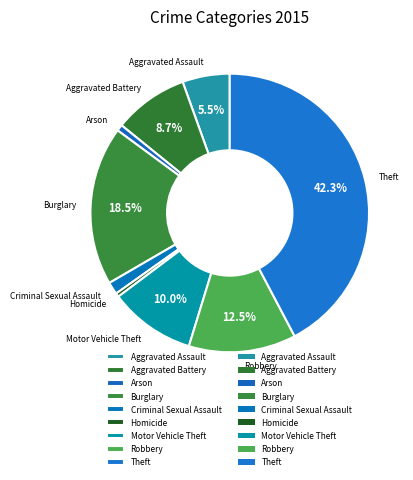

How many segments does this pie chart have?

9